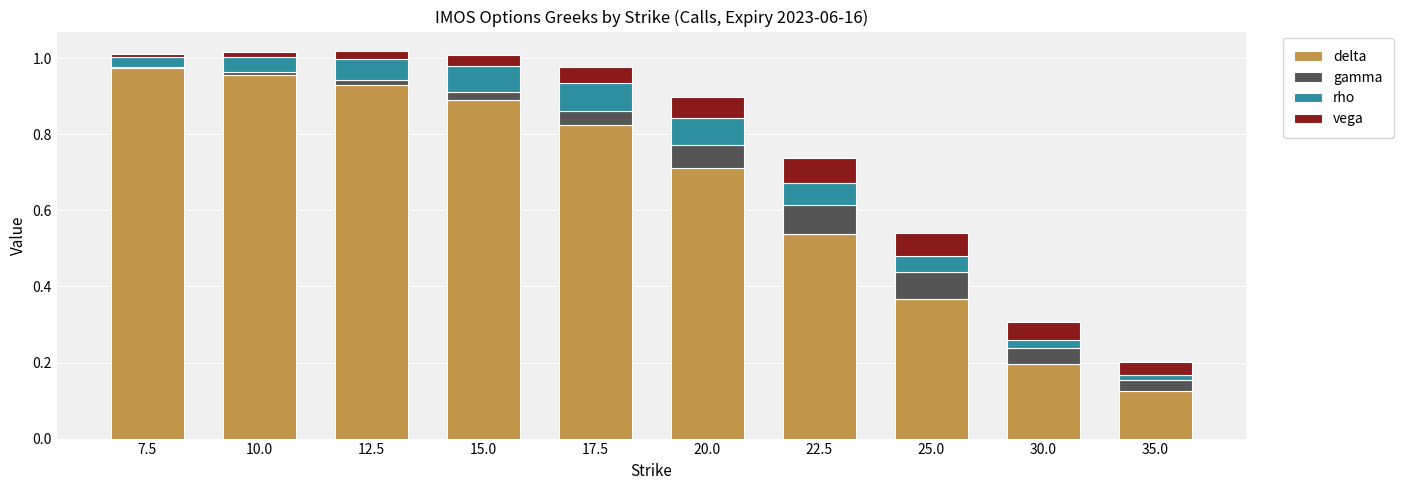

The value of delta at 12.5 is 1.7. True or false?

False